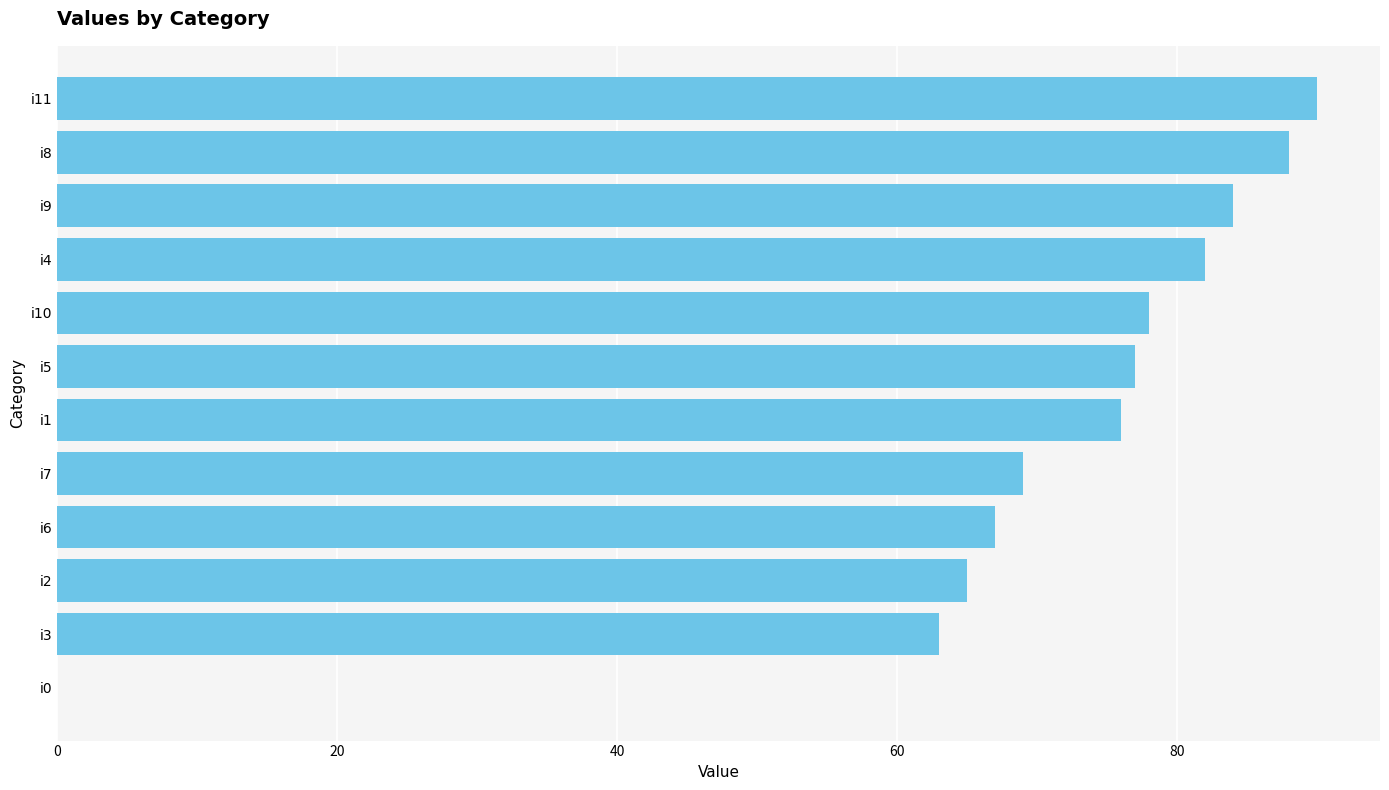

What is the sum of the values at i5 and i2?

142